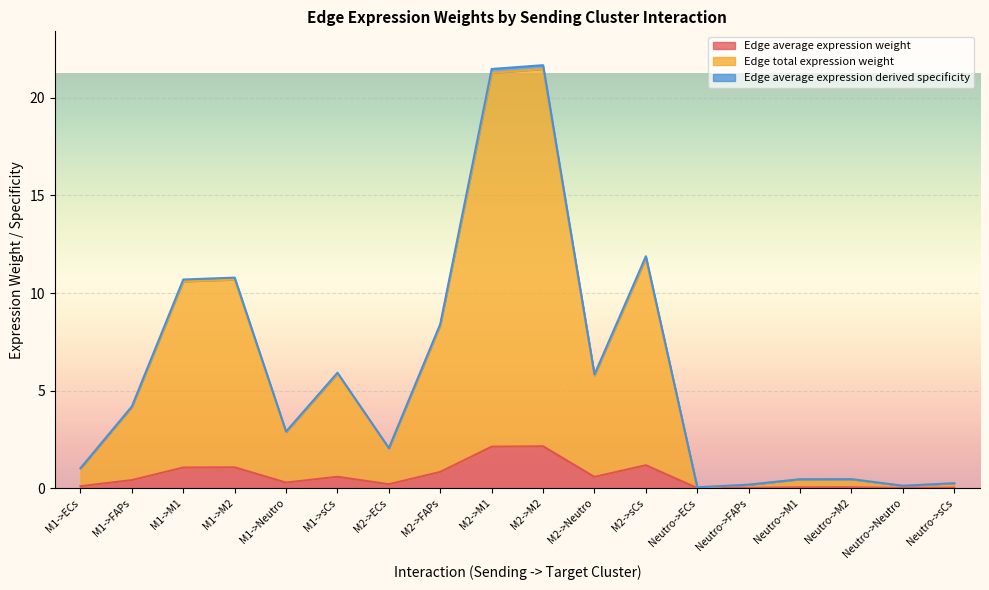

In Edge average expression derived specificity, how many points are lower than both neighbors (excluding endpoints)?

5